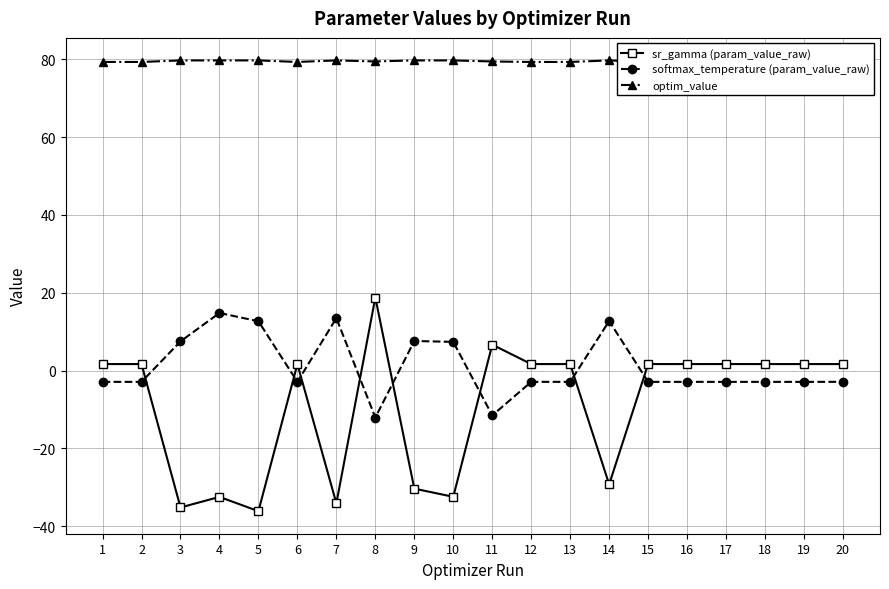

Rank the series by their maximum value, from highest to lowest.

optim_value, sr_gamma (param_value_raw), softmax_temperature (param_value_raw)